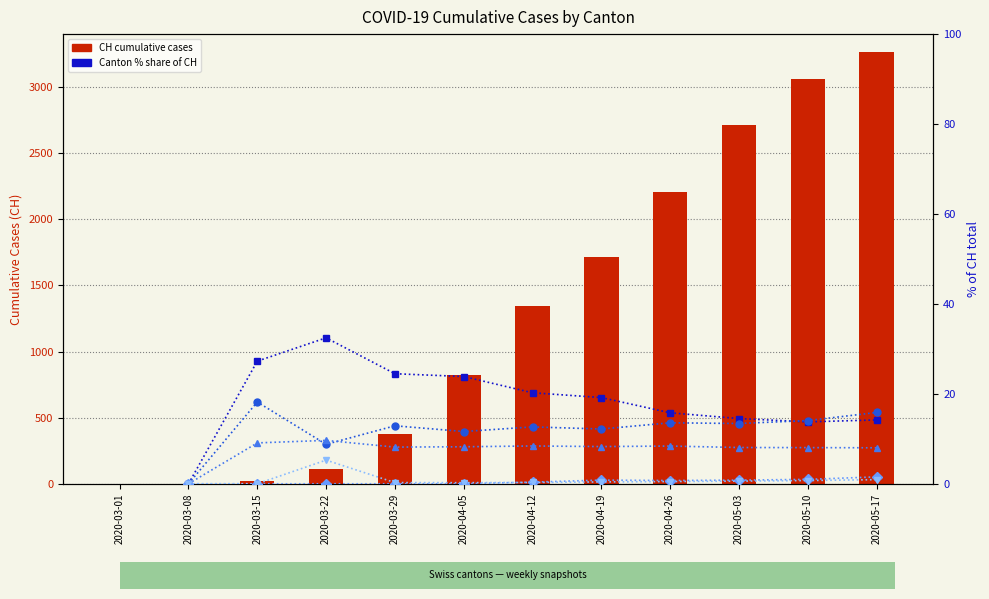

Which category has the highest value across all series?

2020-05-17